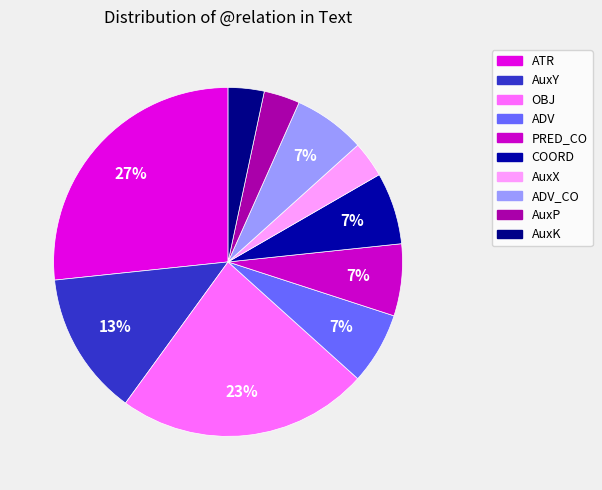

What is the ratio of the value at AuxY to the value at ADV_CO?

2.0